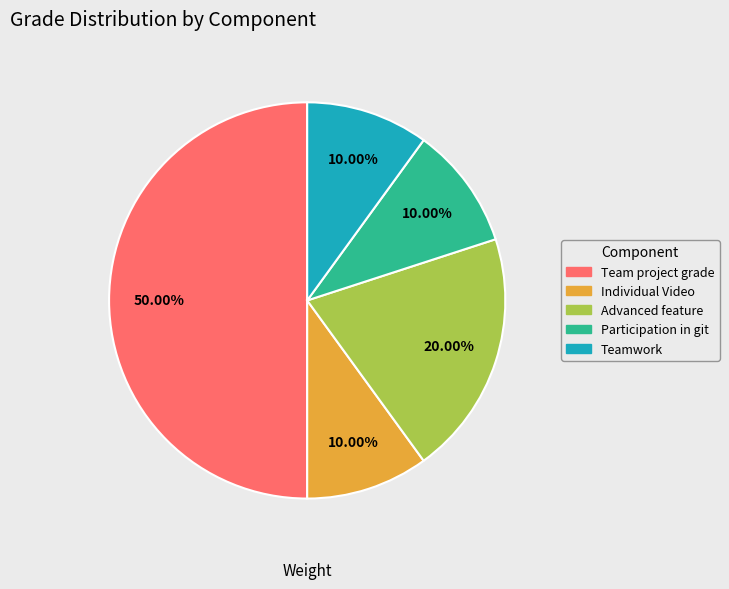

Between Team project grade and Advanced feature, which is larger?

Team project grade